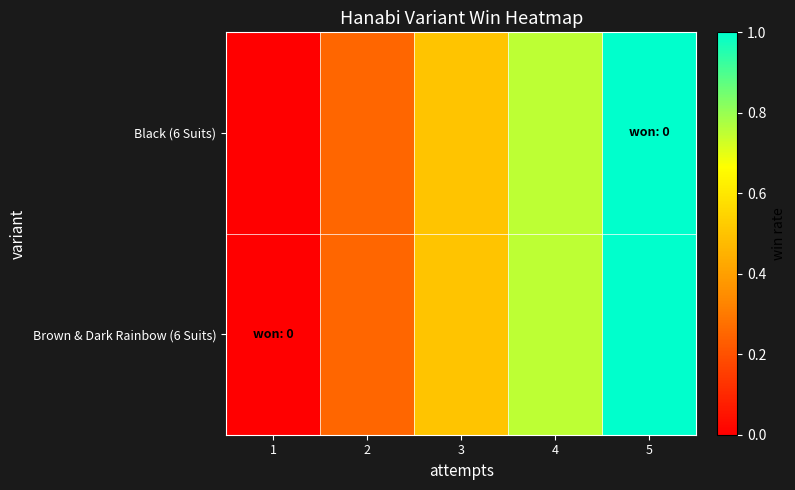

Which series has the largest range (max minus min)?

Black (6 Suits)